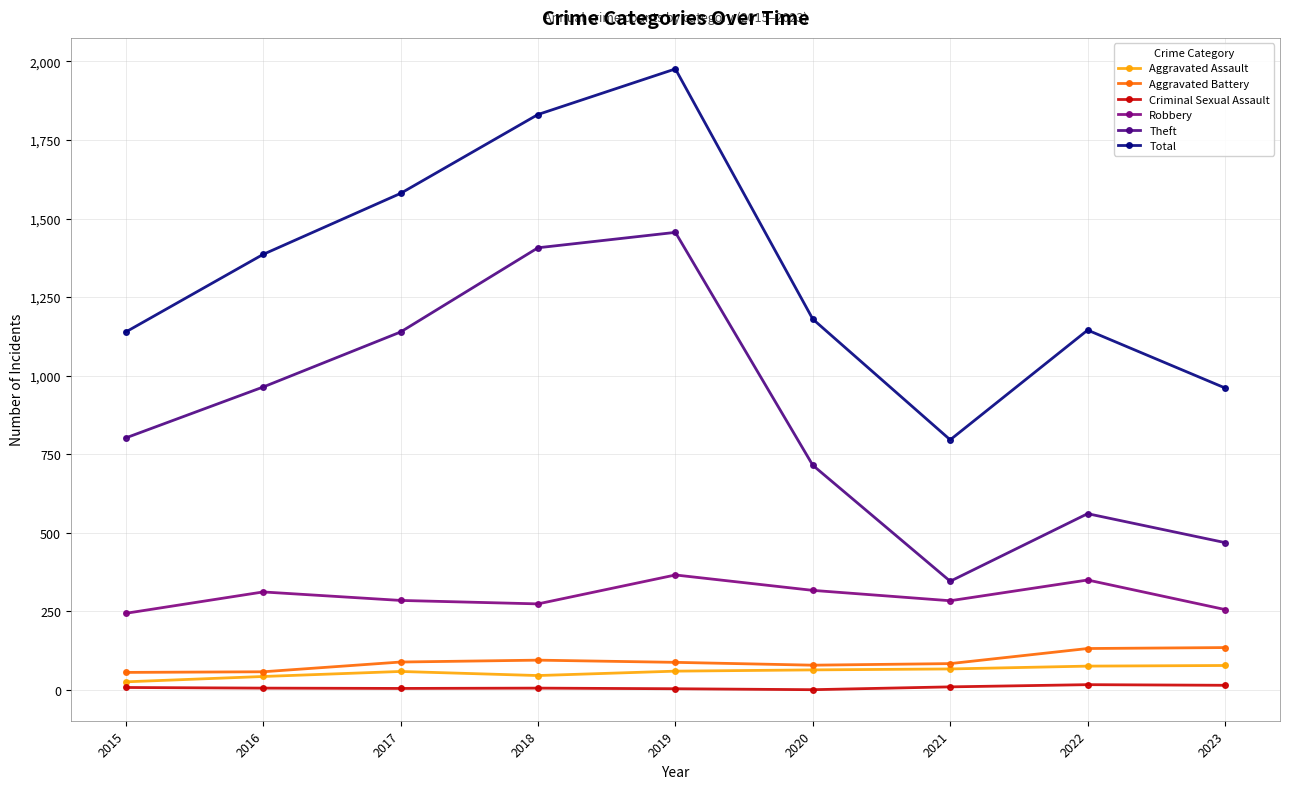

What is the total value across all series at 2022?

2281